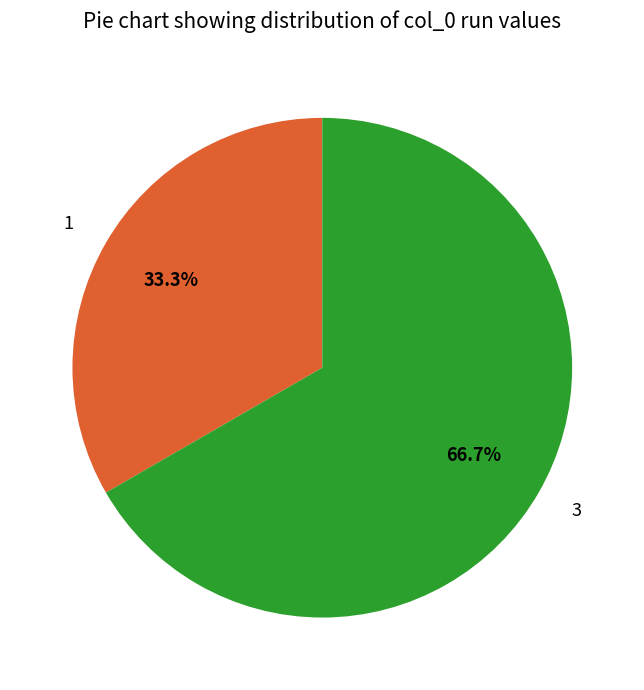

To the nearest percent, what percentage of the pie is 3?

67%